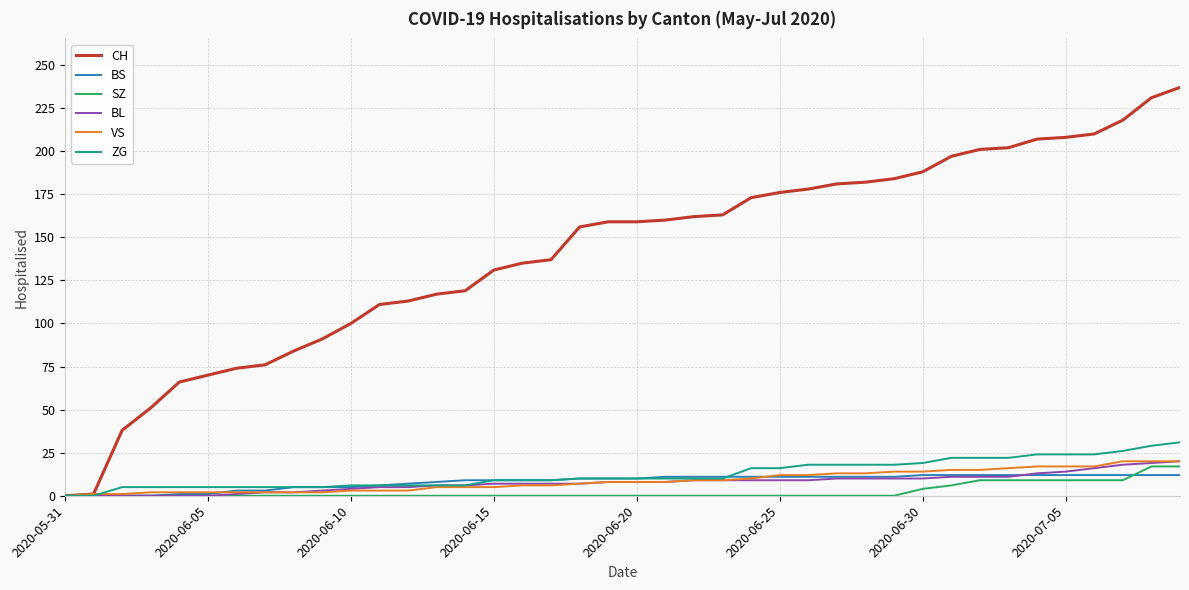

What is the maximum value shown in the chart?

237